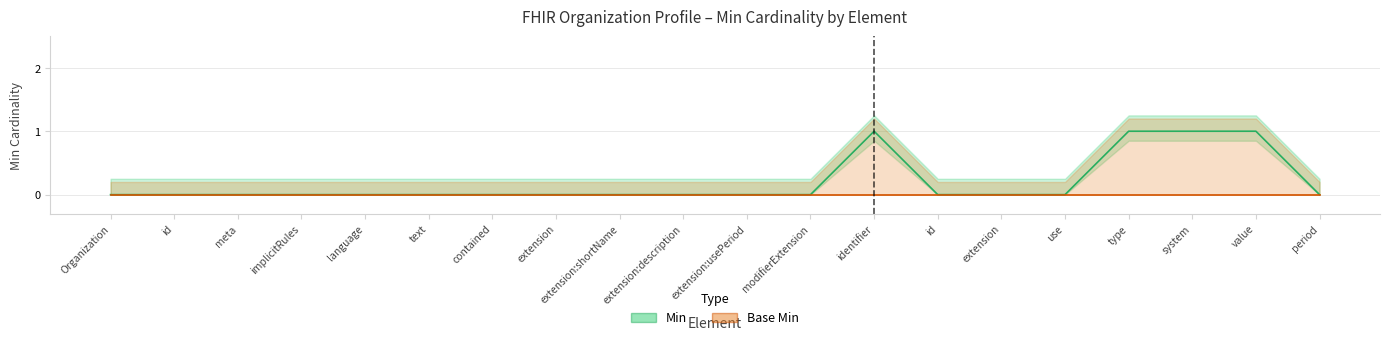

Between type and implicitRules, which is larger?

type